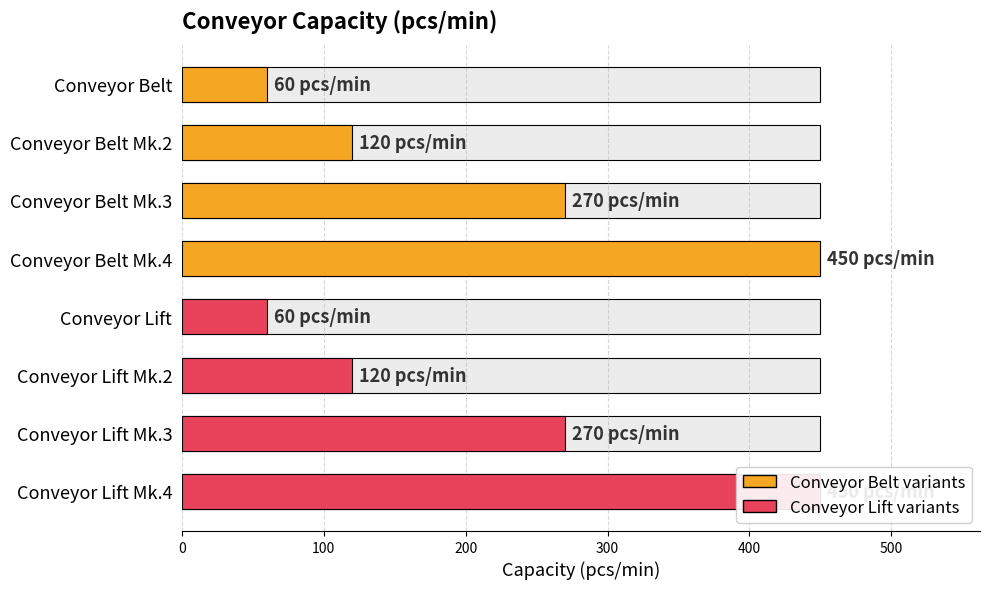

What is the average value?

225